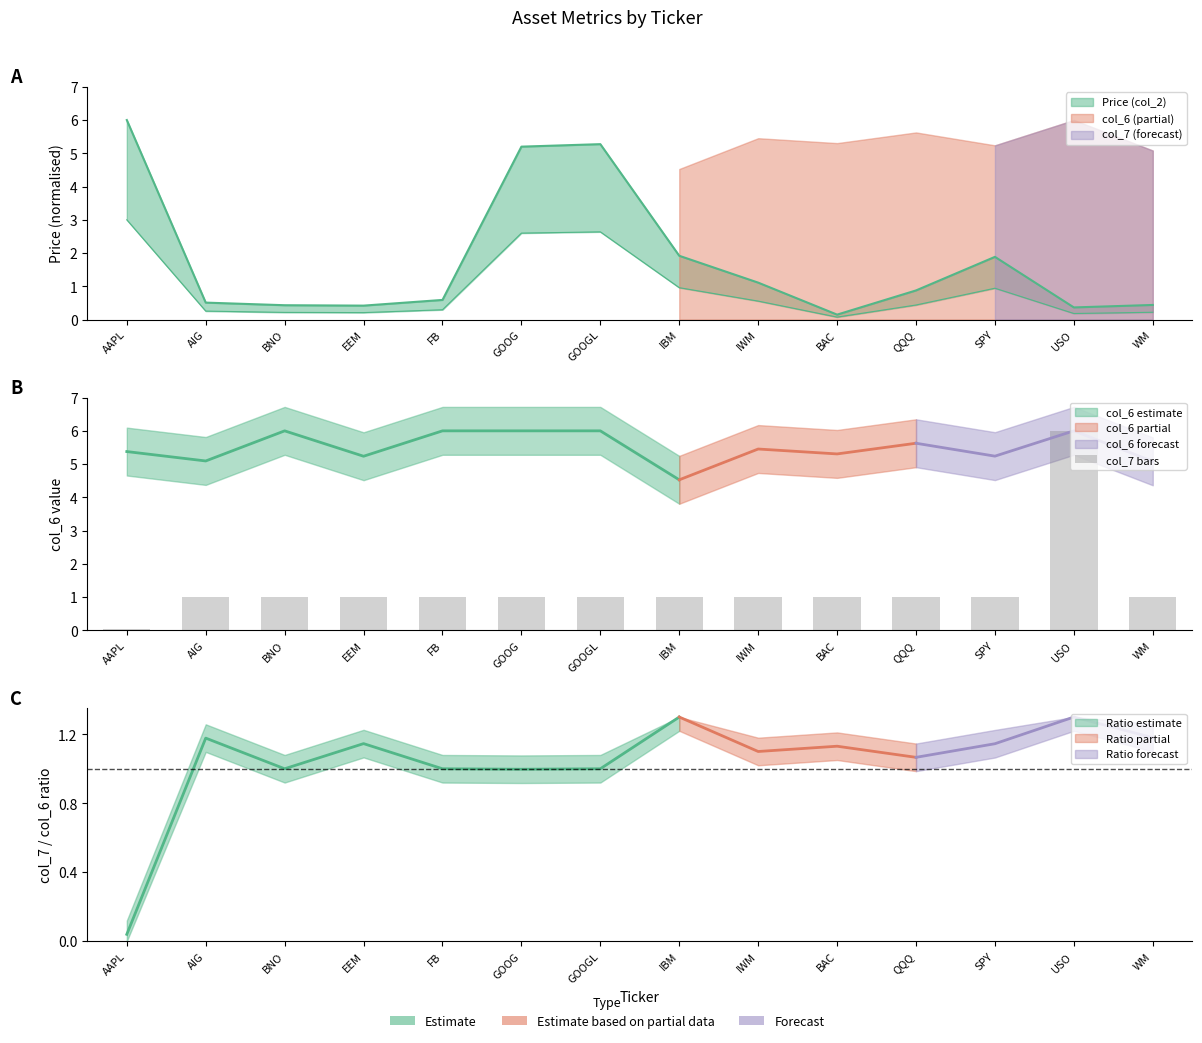

List the labels in order of value, largest first.

USO, AIG, BNO, EEM, FB, GOOGL, IBM, IWM, BAC, QQQ, SPY, WM, GOOG, AAPL